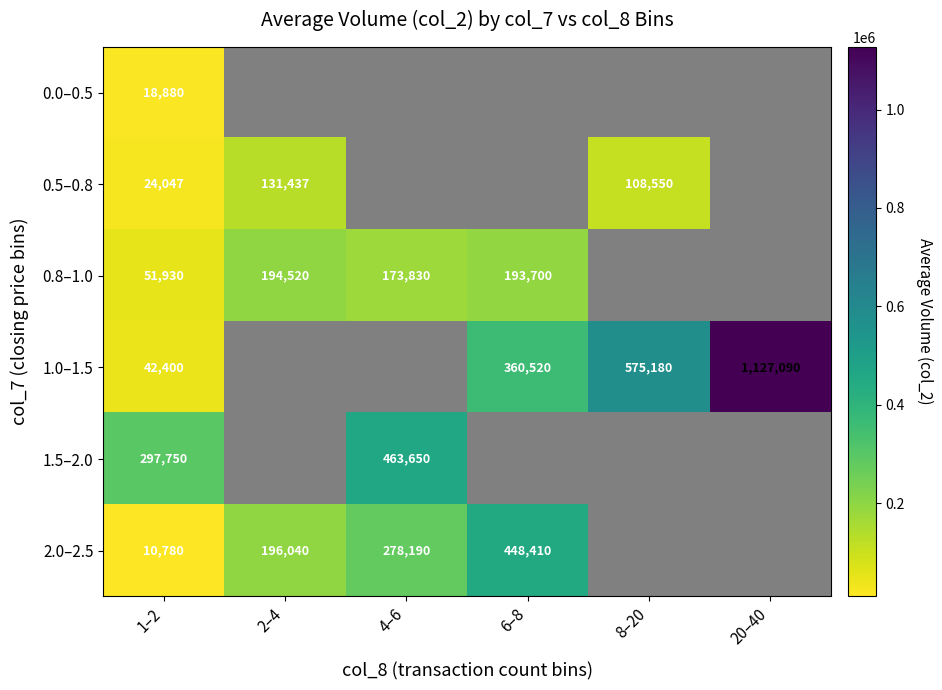

What is the sum of the 2.0–2.5 values at 1–2 and 6–8?

459190